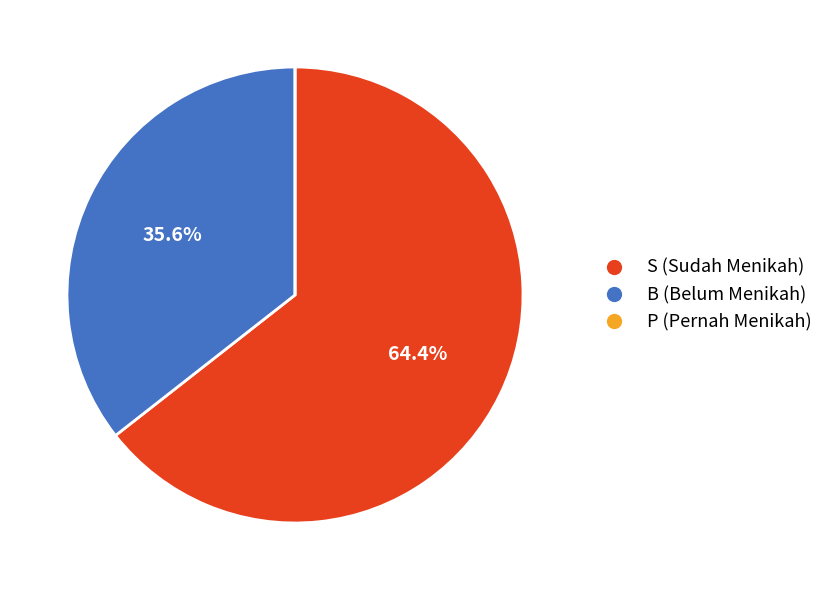

What percentage do B and S together represent?

100.0%